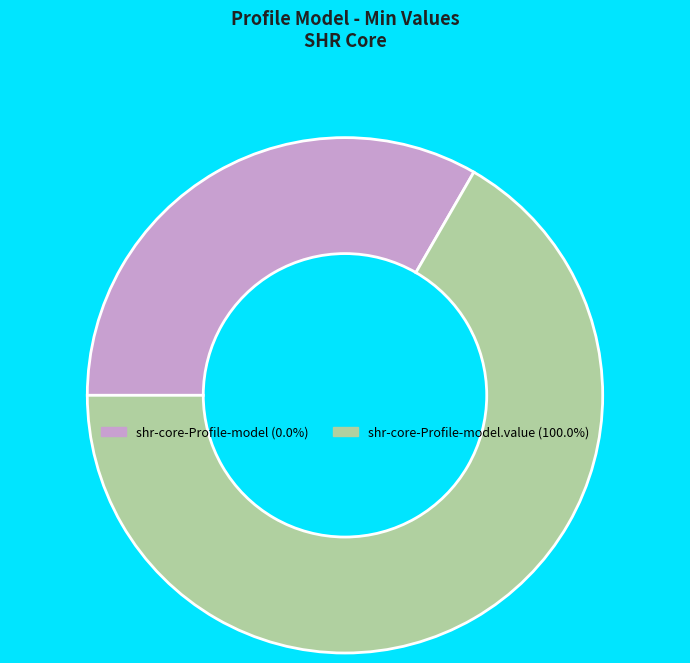

Does any single category account for the majority?

Yes